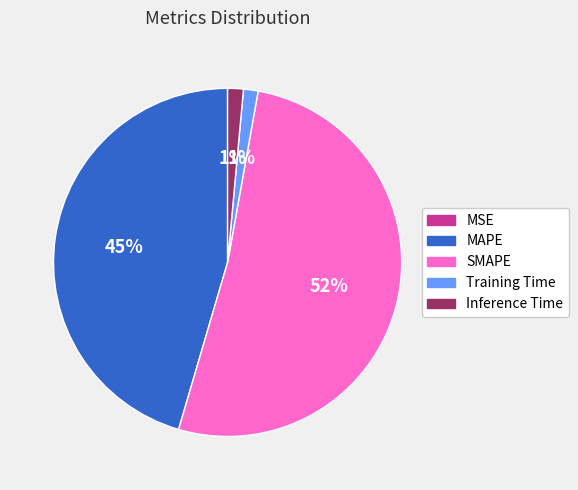

Combined, do MAPE and Training Time account for over 50%?

No